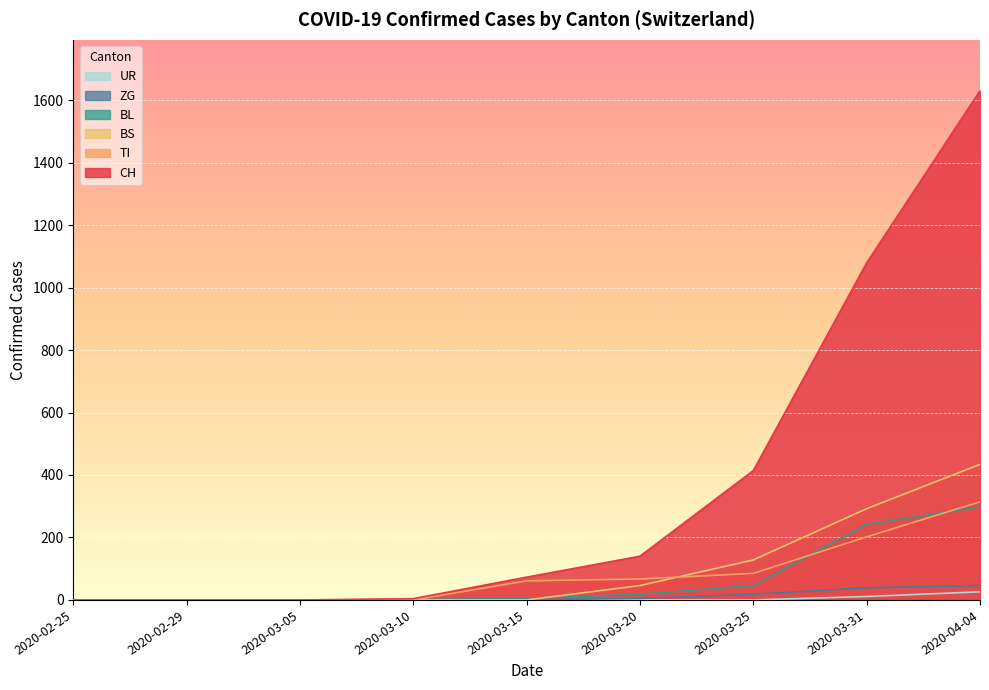

What position from the right is 2020-03-05?

7